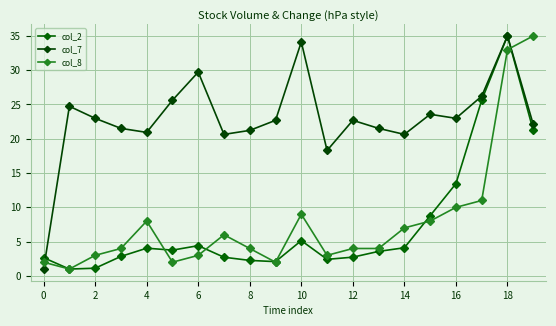

Count the number of data series in this chart.

3